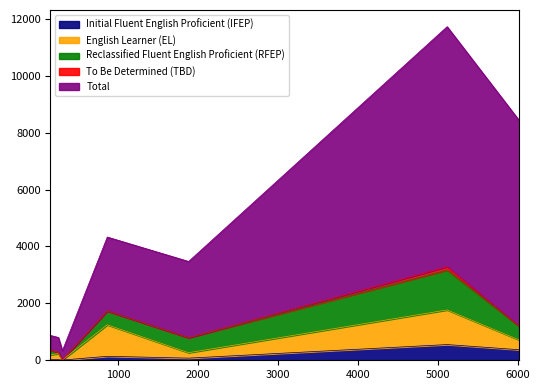

How many values in the English Learner (EL) series exceed 213?

3